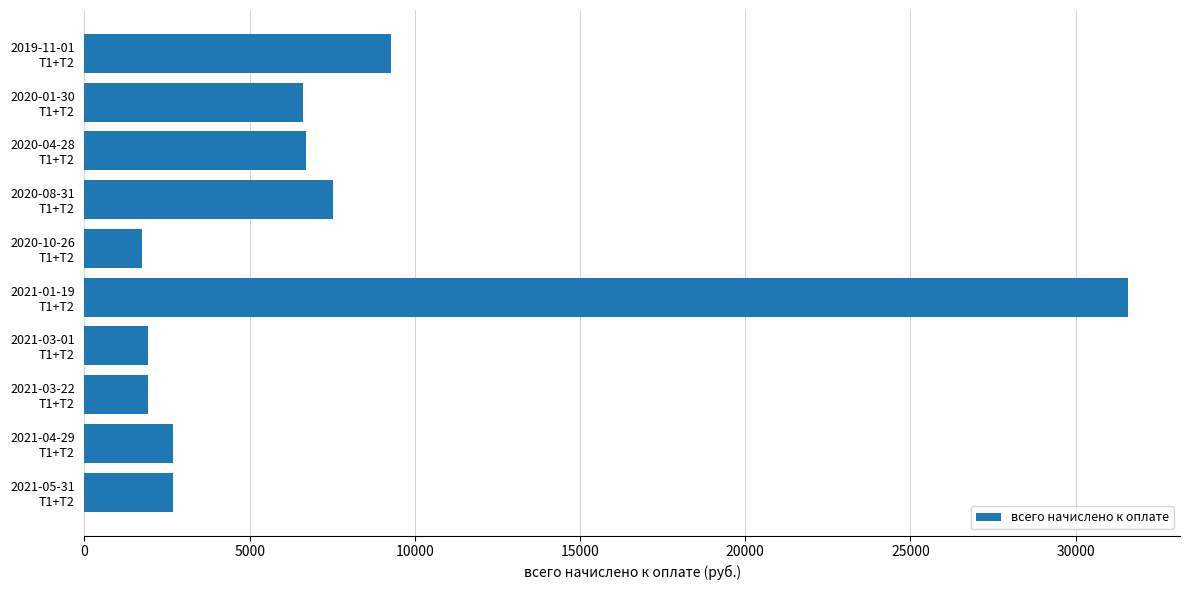

What is the value of the 4th bar from the top?

7531.9